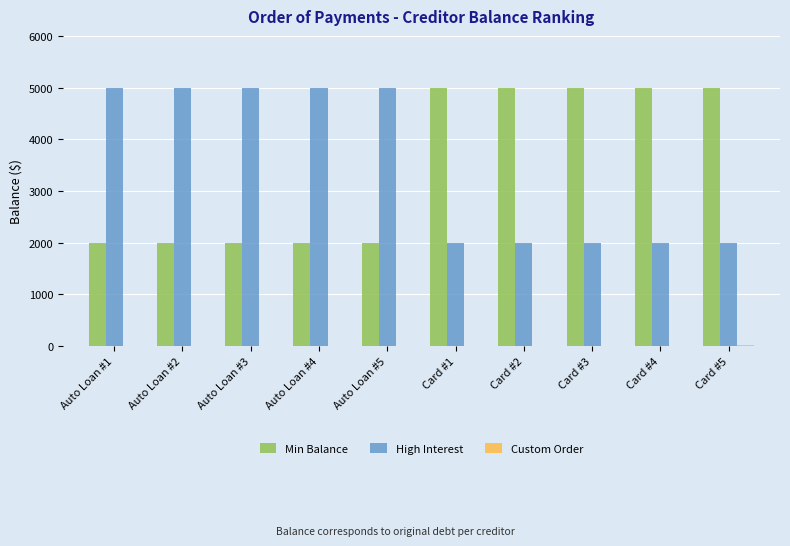

Is the value of Min Balance at Auto Loan #4 greater than the value of High Interest at Auto Loan #3?

No